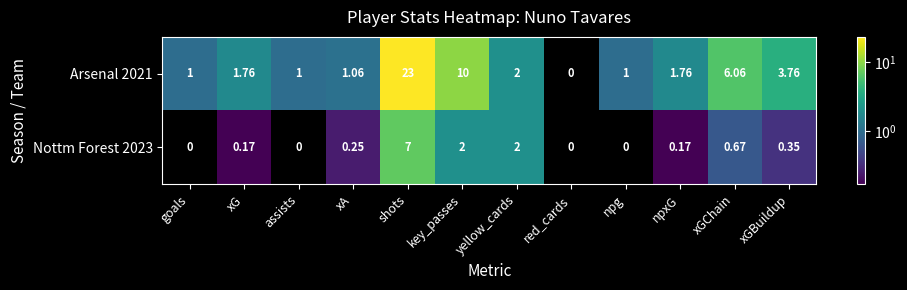

Which label corresponds to the largest value in the chart?

shots